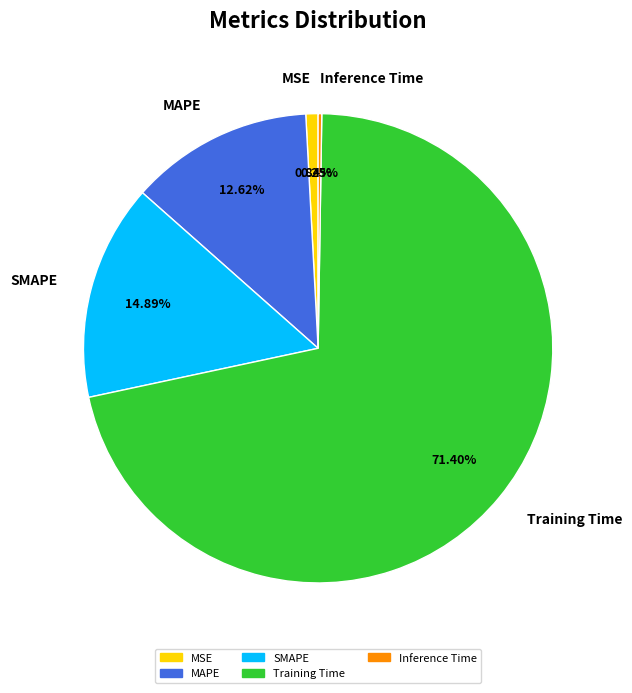

Which category accounts for the majority?

Training Time